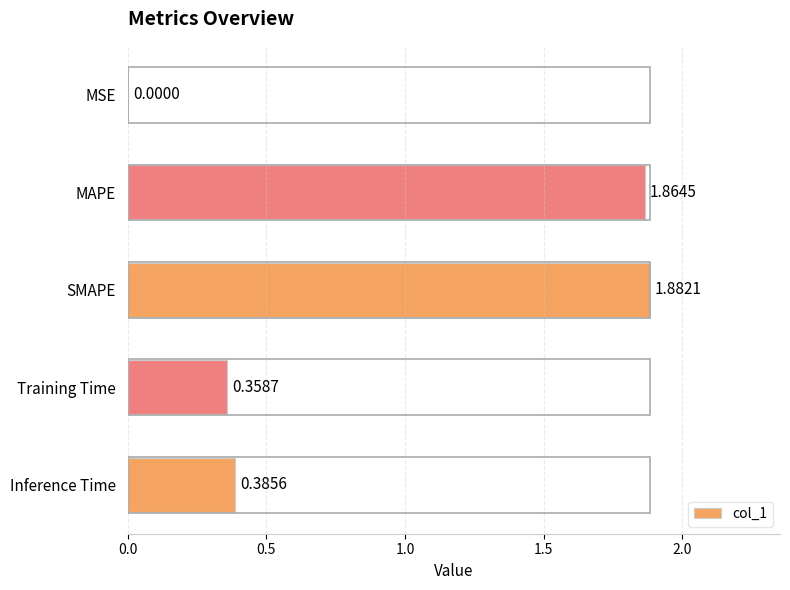

At which label is the value closest to 0?

MSE